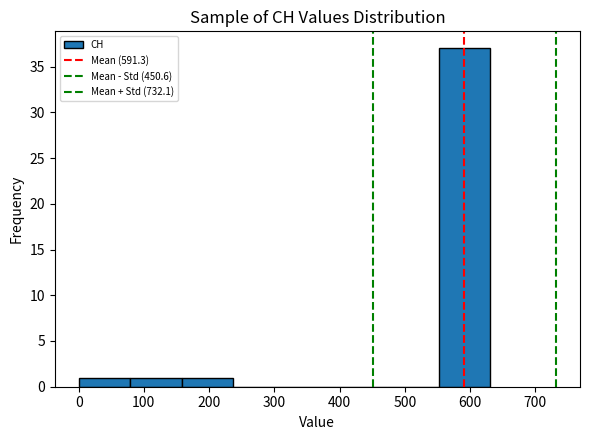

Reading left to right, list every bar in this chart as the range it spans on the x-axis followed by its height. Neither the bar edges nor the heights are printed on the chart, so give them approximately, as read against the axes.

0 to 80: 1
80 to 160: 1
160 to 240: 1
240 to 320: 0
320 to 390: 0
390 to 470: 0
470 to 550: 0
550 to 630: 37